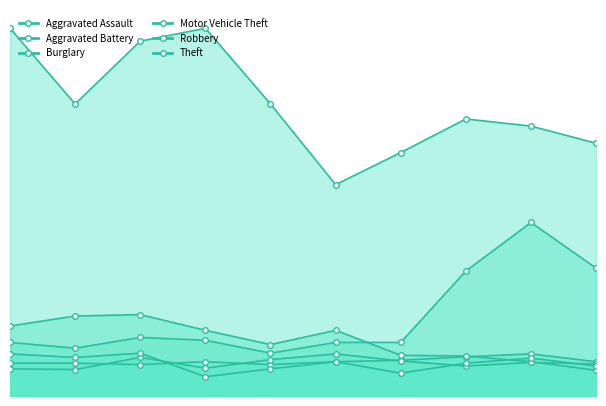

How many categories are shown in the chart?

10